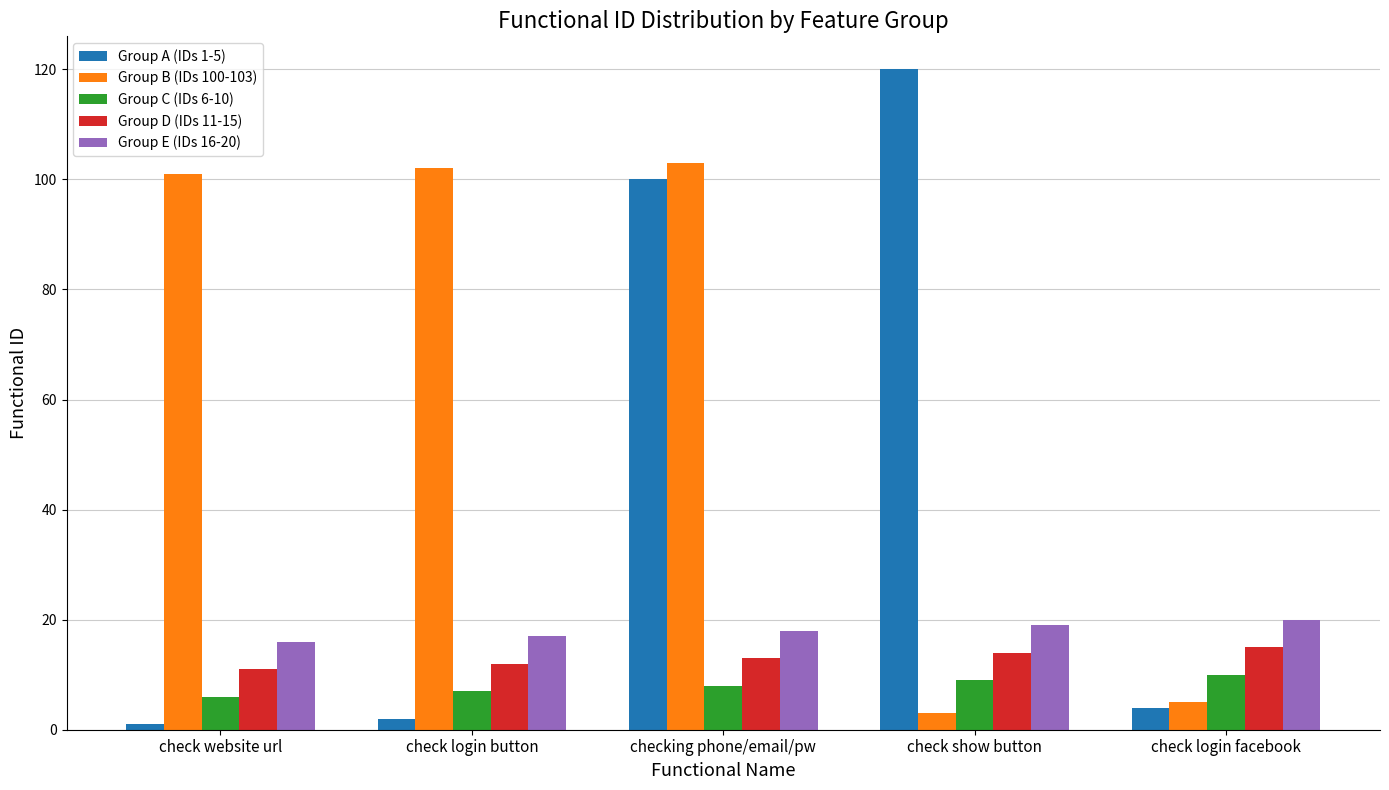

How many categories are shown in the chart?

5